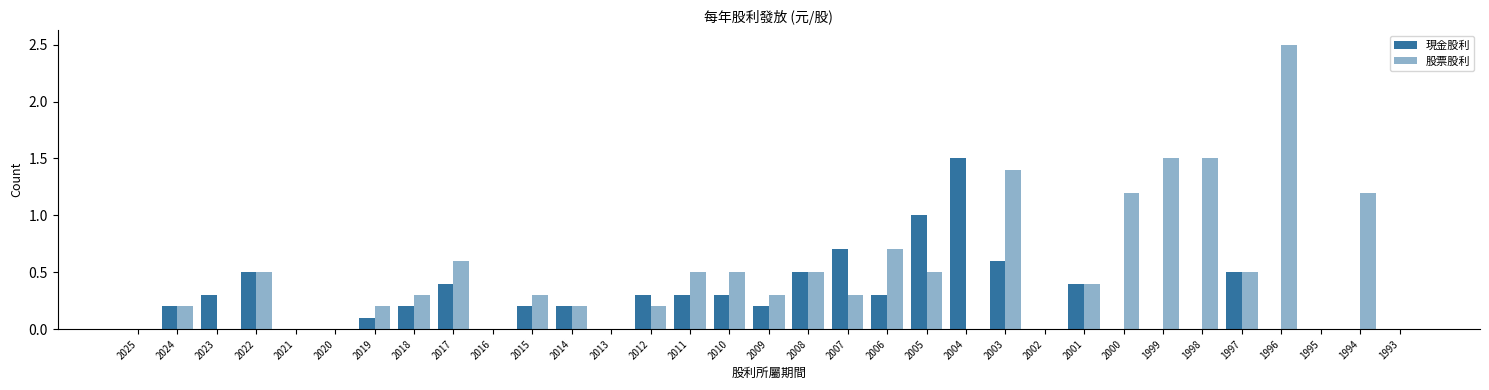

Which series has the widest spread of values?

股票股利